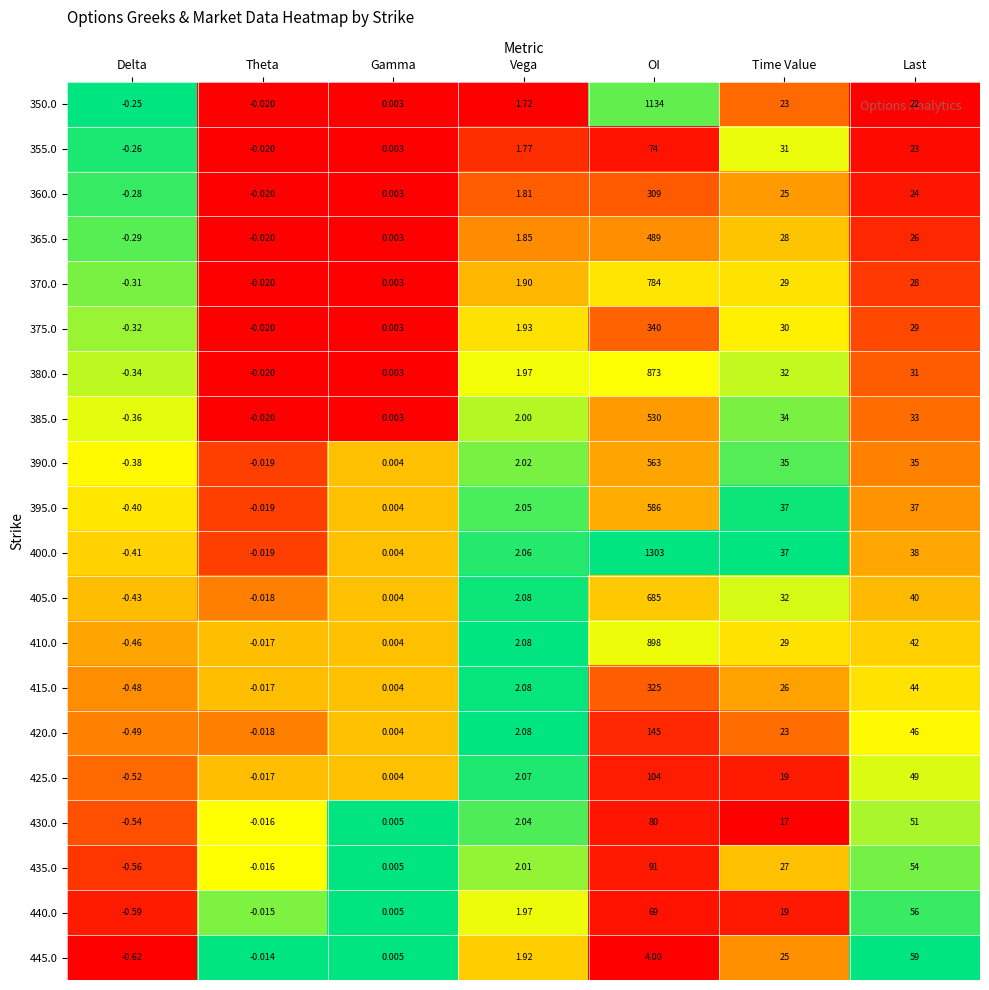

Rank the categories by 435.0 value from lowest to highest.

Delta, Theta, Gamma, Vega, Time Value, Last, OI